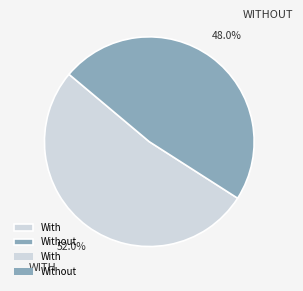

Is there any slice that represents more than half of the pie?

Yes